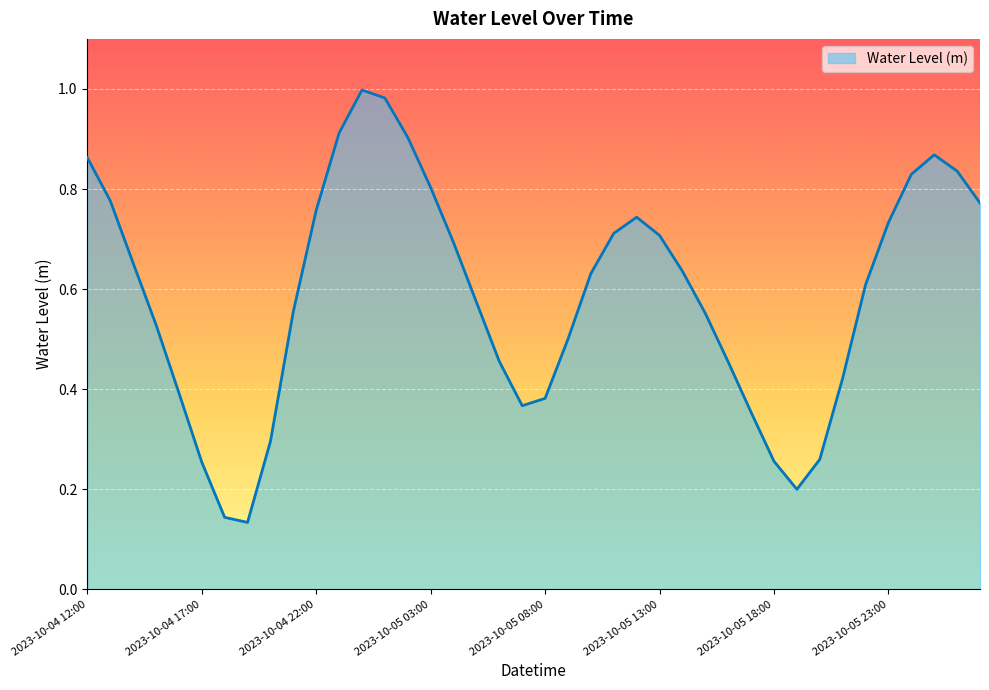

Reading left to right, what are all the values shown in this chart?

2023-10-04 12:00=0.9	2023-10-04 13:00=0.8	2023-10-04 14:00=0.7	2023-10-04 15:00=0.5	2023-10-04 16:00=0.4	2023-10-04 17:00=0.3	2023-10-04 18:00=0.1	2023-10-04 19:00=0.1	2023-10-04 20:00=0.3	2023-10-04 21:00=0.6	2023-10-04 22:00=0.8	2023-10-04 23:00=0.9	2023-10-05 00:00=1.0	2023-10-05 01:00=1.0	2023-10-05 02:00=0.9	2023-10-05 03:00=0.8	2023-10-05 04:00=0.7	2023-10-05 05:00=0.6	2023-10-05 06:00=0.5	2023-10-05 07:00=0.4	2023-10-05 08:00=0.4	2023-10-05 09:00=0.5	2023-10-05 10:00=0.6	2023-10-05 11:00=0.7	2023-10-05 12:00=0.7	2023-10-05 13:00=0.7	2023-10-05 14:00=0.6	2023-10-05 15:00=0.6	2023-10-05 16:00=0.5	2023-10-05 17:00=0.4	2023-10-05 18:00=0.3	2023-10-05 19:00=0.2	2023-10-05 20:00=0.3	2023-10-05 21:00=0.4	2023-10-05 22:00=0.6	2023-10-05 23:00=0.7	2023-10-06 00:00=0.8	2023-10-06 01:00=0.9	2023-10-06 02:00=0.8	2023-10-06 03:00=0.8